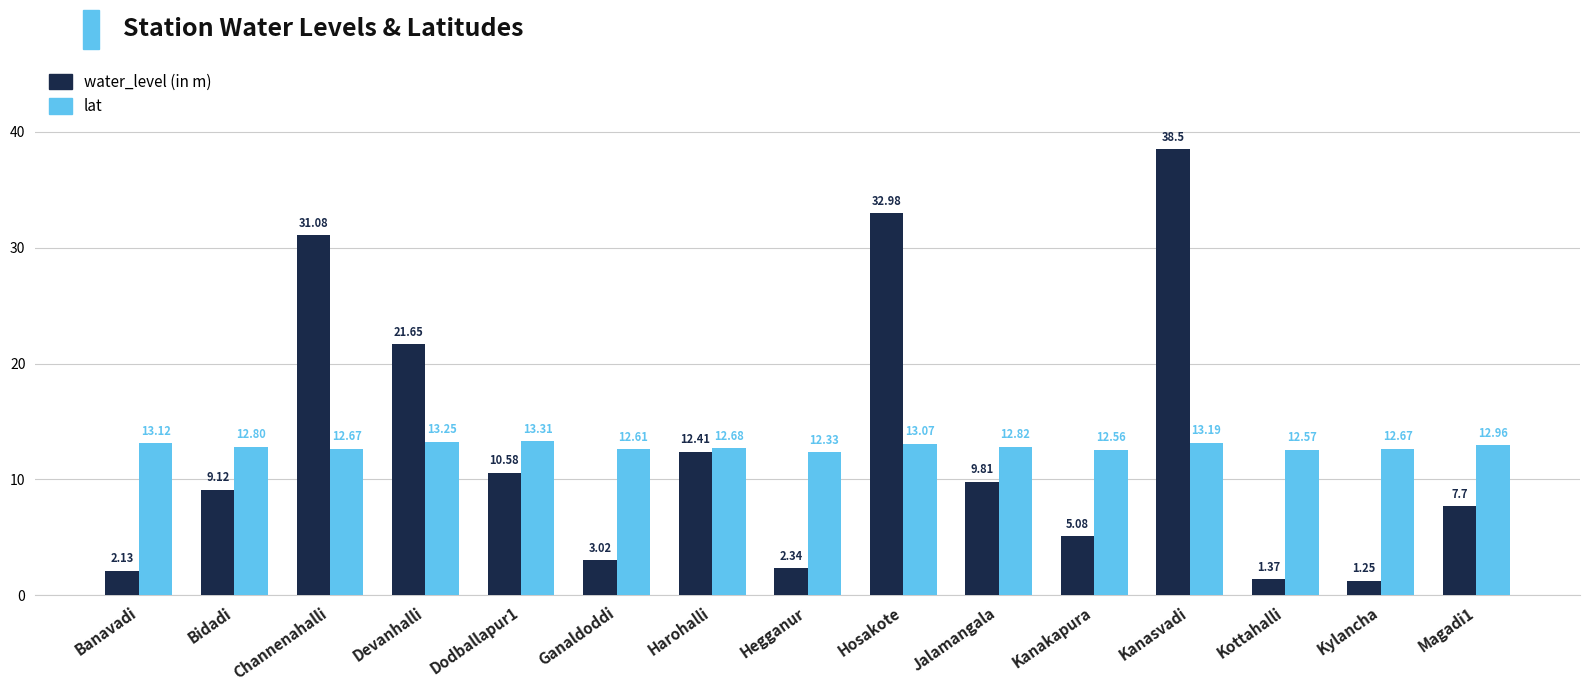

What is the sum of all water_level (in m) values?

189.0